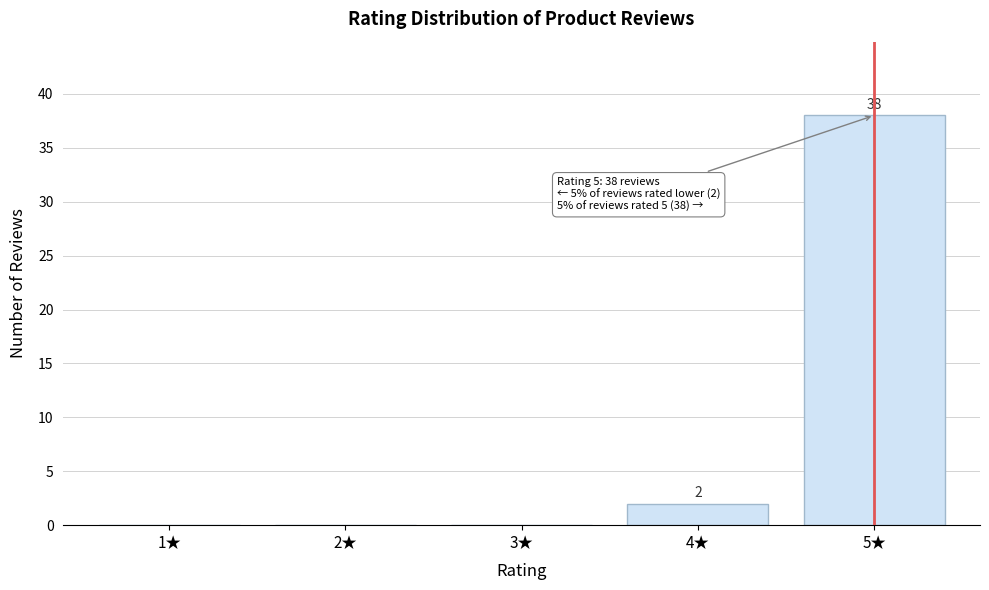

Reading left to right, what are all the values shown in this chart?

1★=0	2★=0	3★=0	4★=2	5★=38